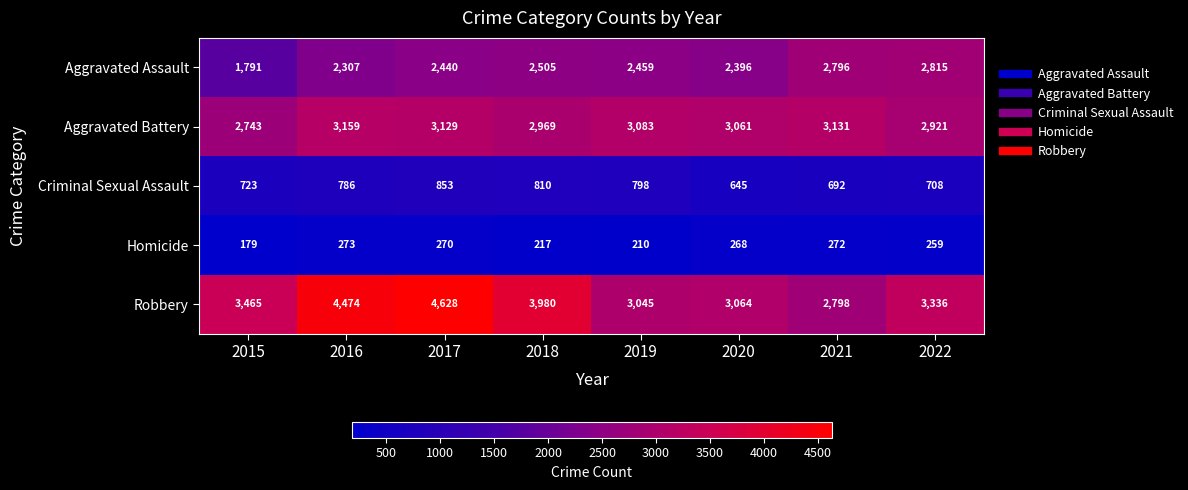

Which series has the largest total across all categories?

Robbery